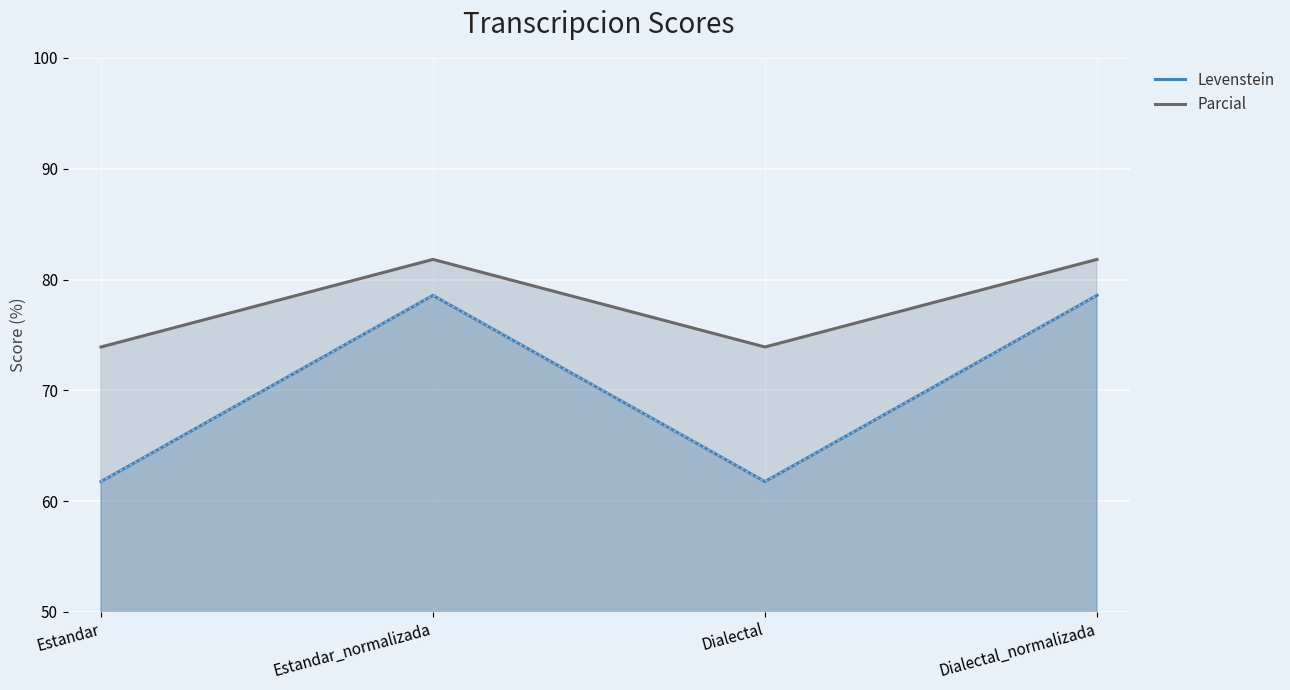

What is the average value of the Parcial series?

77.9